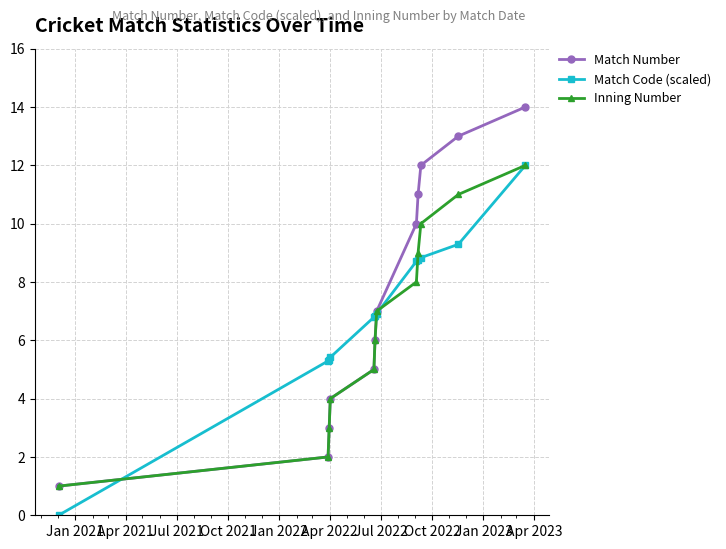

True or false: Match Number has more than 2 points higher than both neighbors.

False